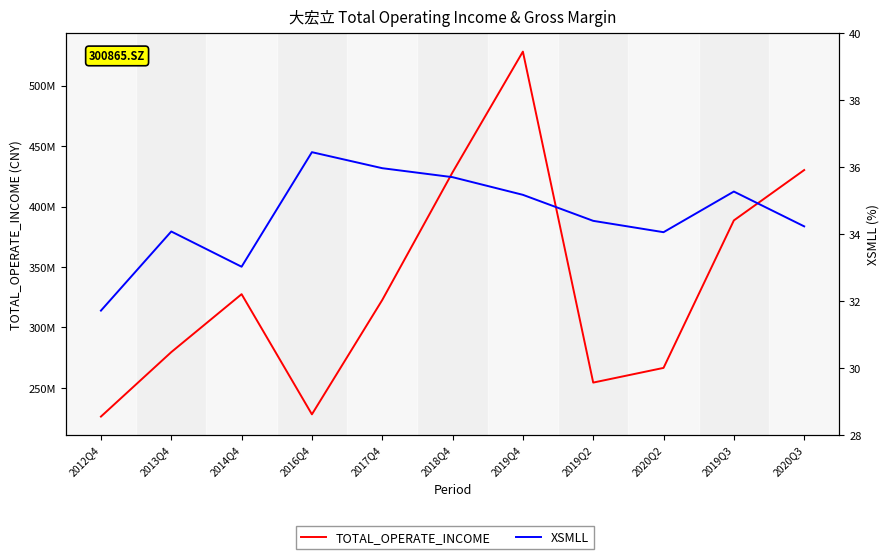

Reading right to left, transcribe all the data shown in this chart.

TOTAL_OPERATE_INCOME: 430228798.0	388567088.3	266572264.0	254423045.3	528197554.6	428357226.6	322719124.4	228154678.8	327554634.3	279614949.4	226301721.7
XSMLL: 34.2	35.3	34.1	34.4	35.2	35.7	36.0	36.4	33.0	34.1	31.7